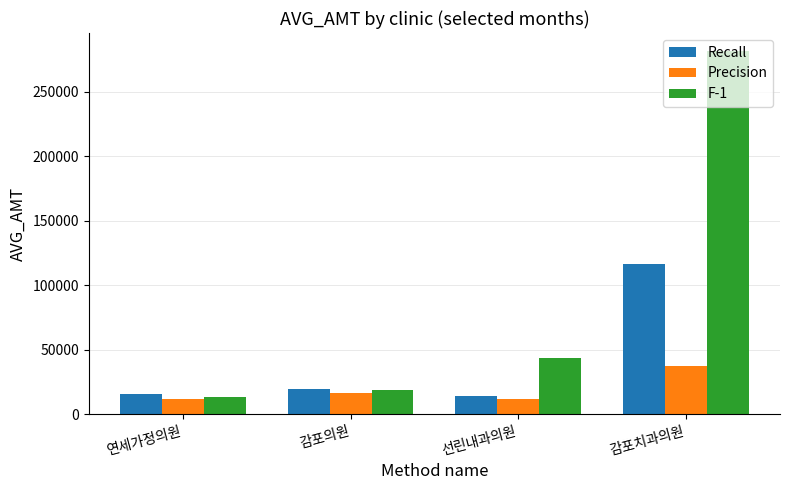

What is the label of the 4th bar from the right?

연세가정의원